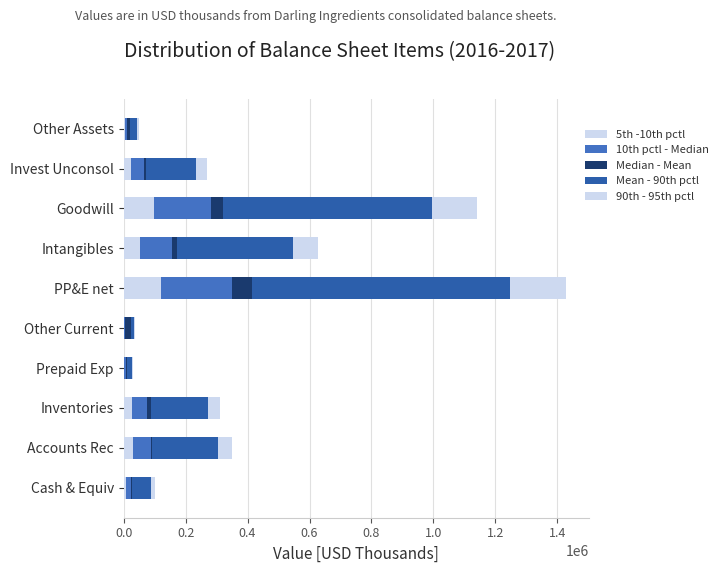

How many distinct data groups are displayed?

5